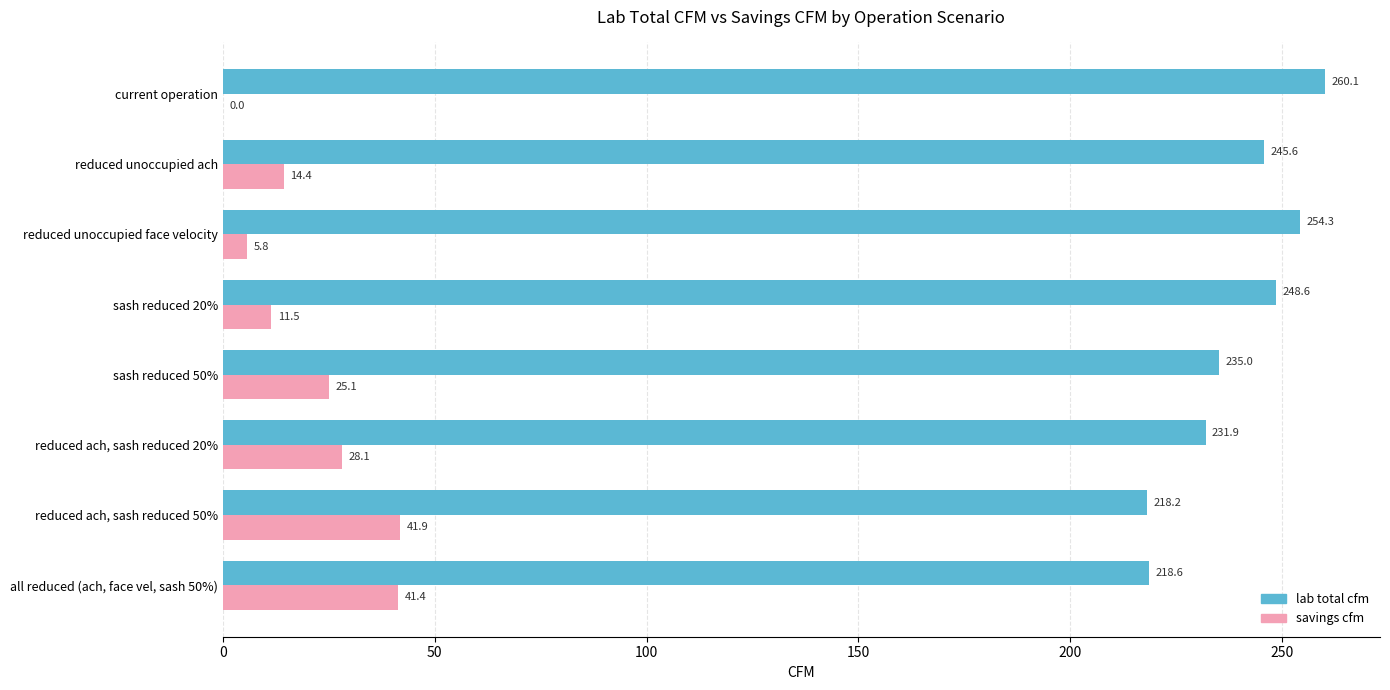

What is the sum of all lab total cfm values?

1912.3